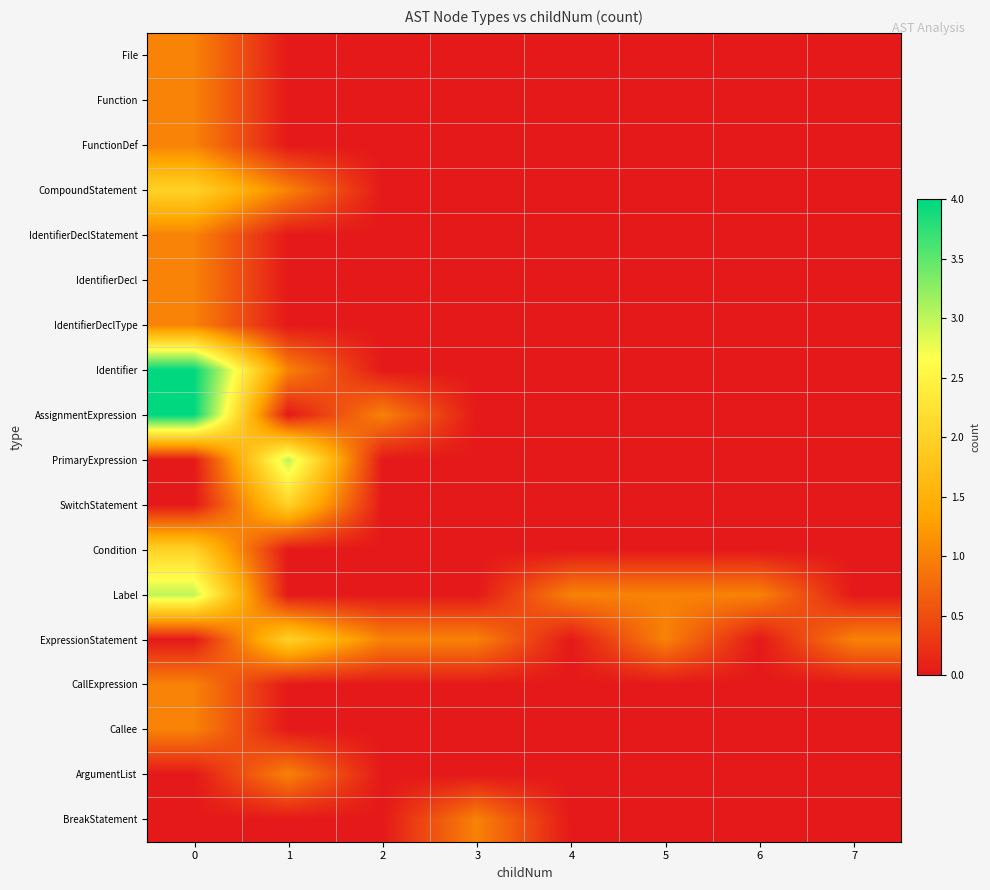

Which series has the largest range (max minus min)?

Identifier